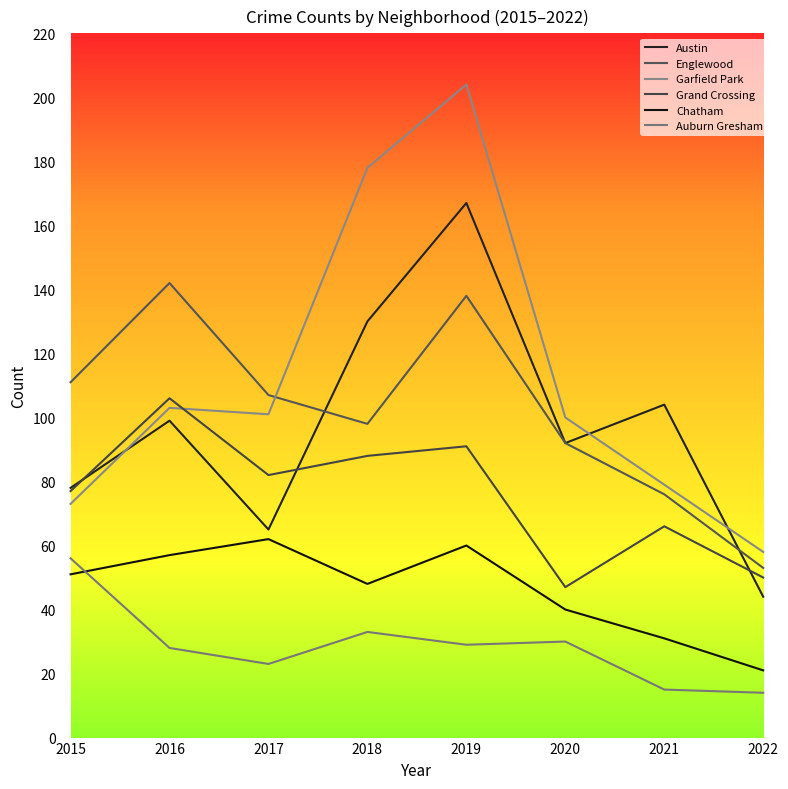

Which series has the largest total across all categories?

Garfield Park